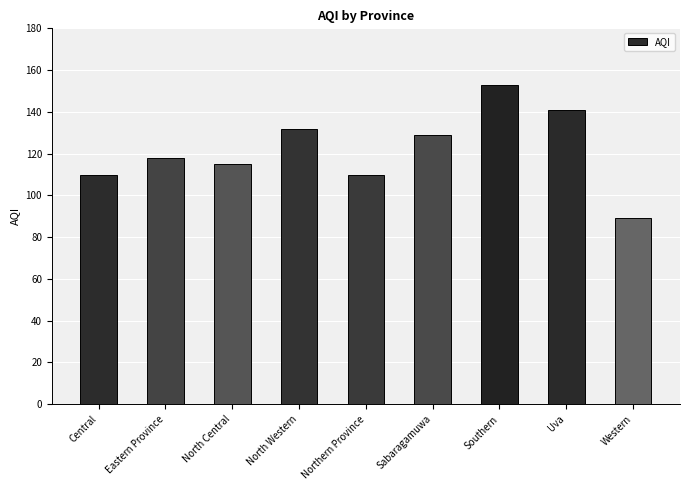

Between Northern Province and Uva, which is larger?

Uva